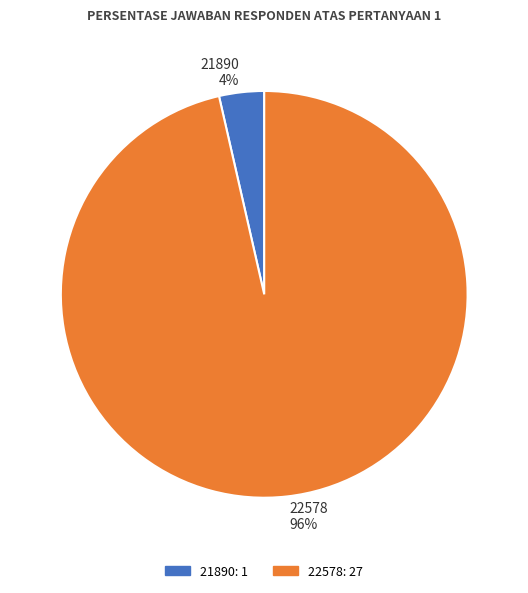

Is the sum of 22578 and 21890 greater than half?

Yes